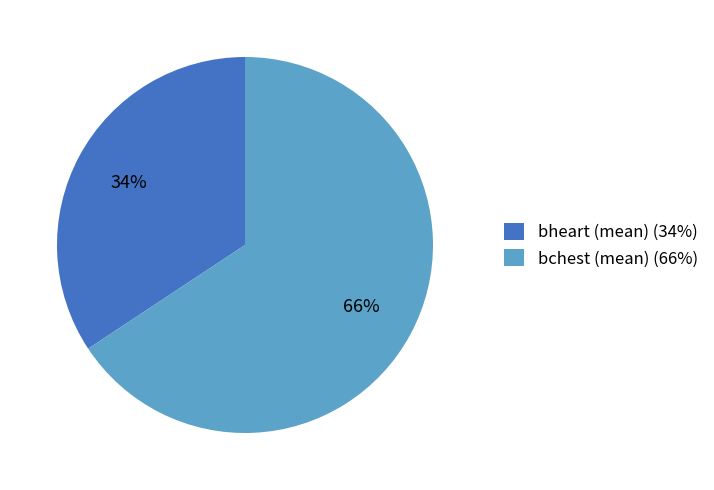

What percentage is the bheart (mean) (34%) slice, to the nearest percent?

34%